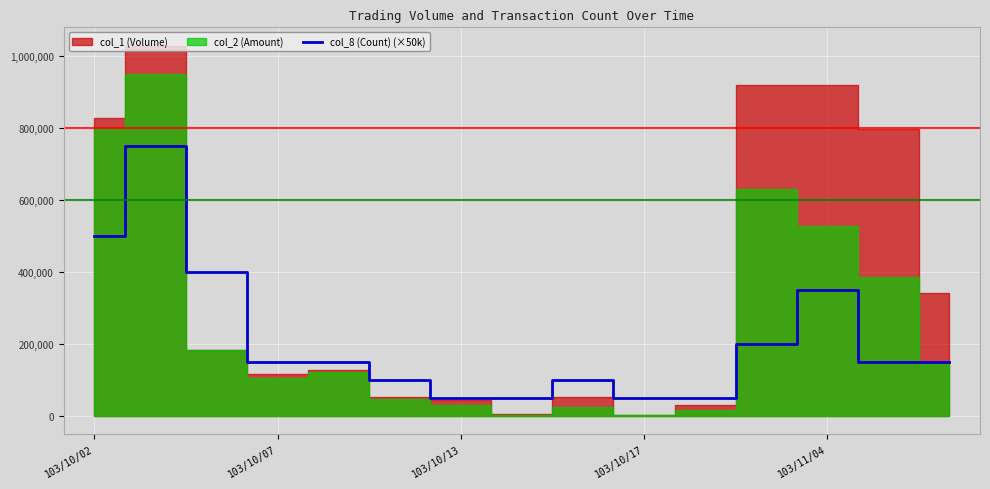

What is the highest value of the col_8 (Count) (×50k) series?

750000